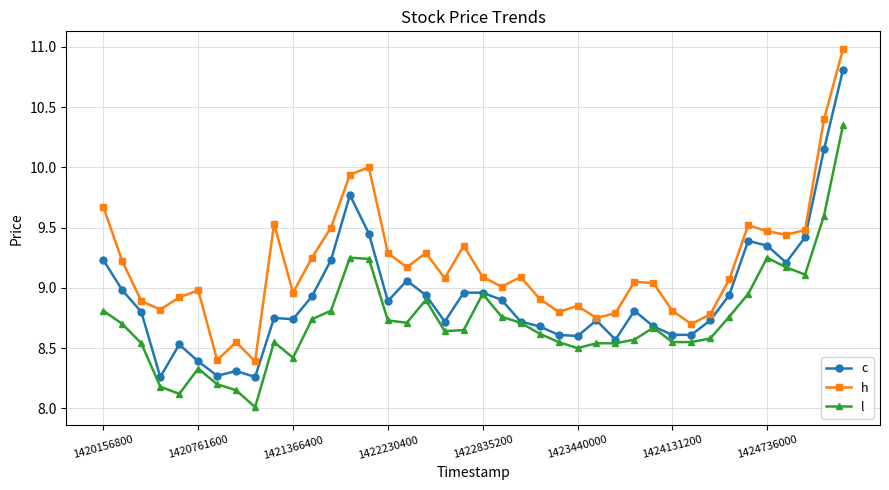

How many interior local valleys does the h series have?

11